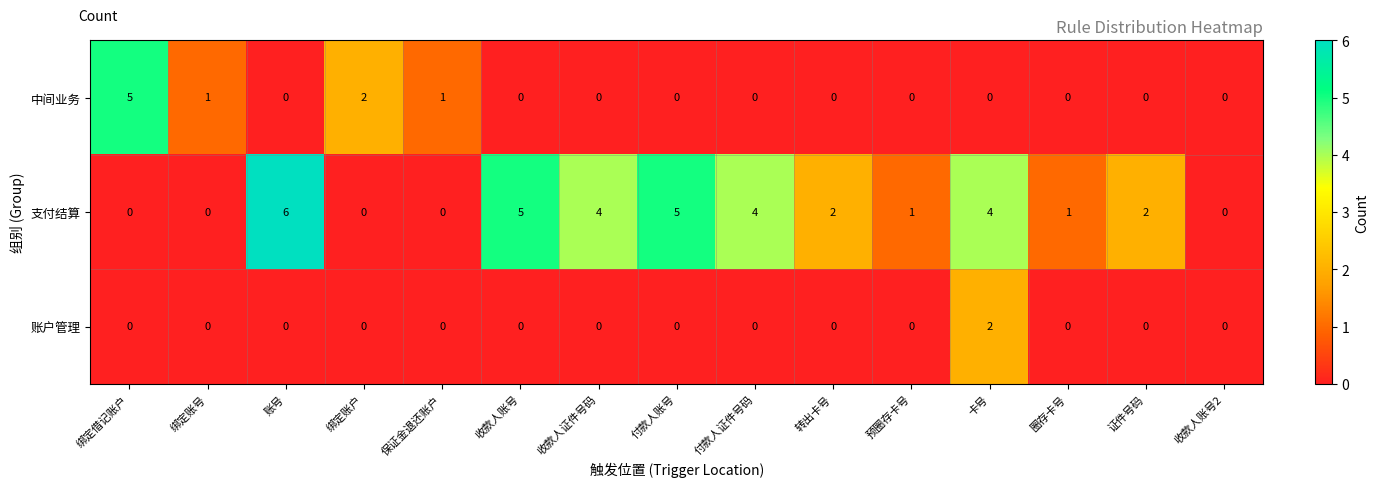

How many positive values does the 中间业务 series have?

4